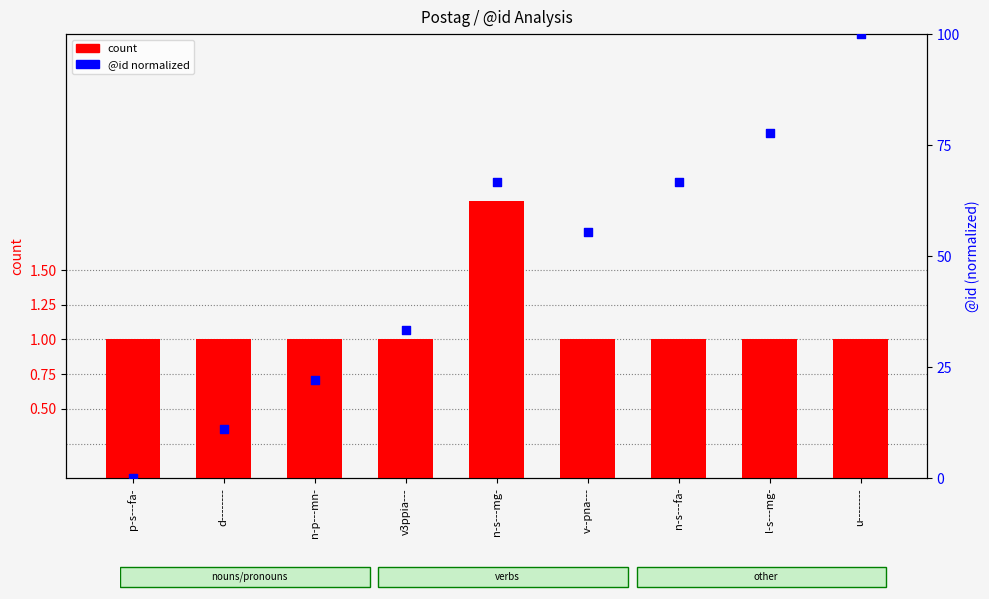

Is the value of percentile rank within the sample at n-s---fa- greater than the value of count at d--------?

Yes